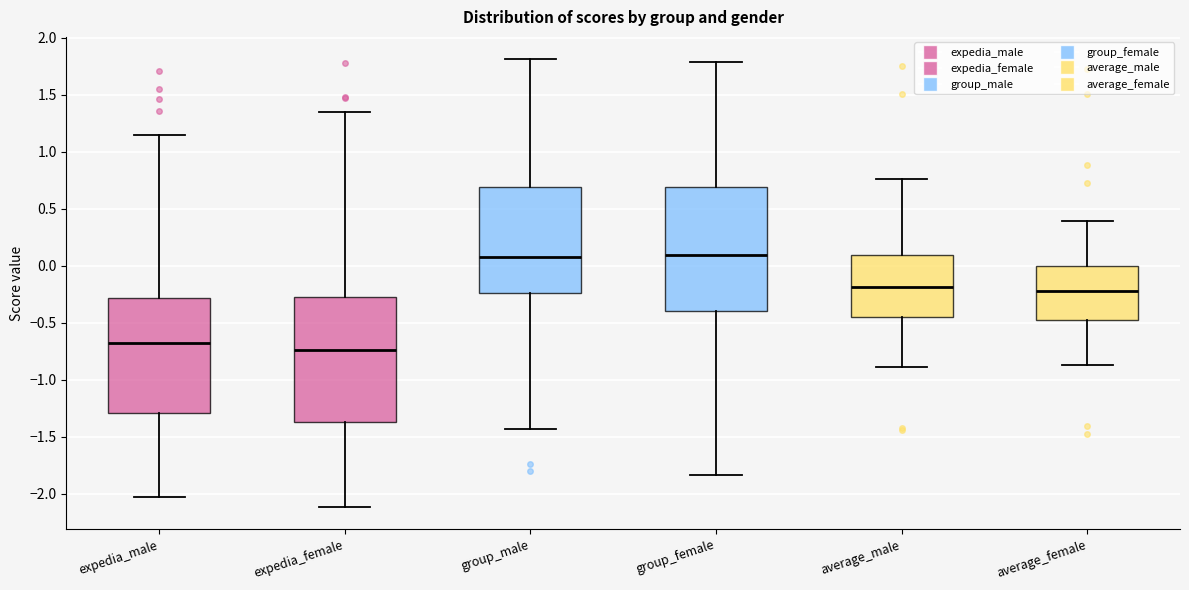

Reading left to right, transcribe this box plot: for each box, give where its median line is, the range the box spans, and where its two whiskers end, as read against the y-axis. The values are not printed on the chart, so give them approximately, as read against the axis.

expedia_male: median -0.65, box -1.30 to -0.30, whiskers -2.05 to 1.15
expedia_female: median -0.75, box -1.35 to -0.25, whiskers -2.10 to 1.35
group_male: median 0.10, box -0.25 to 0.70, whiskers -1.45 to 1.80
group_female: median 0.10, box -0.40 to 0.70, whiskers -1.85 to 1.80
average_male: median -0.20, box -0.45 to 0.10, whiskers -0.90 to 0.75
average_female: median -0.20, box -0.50 to 0.00, whiskers -0.85 to 0.40